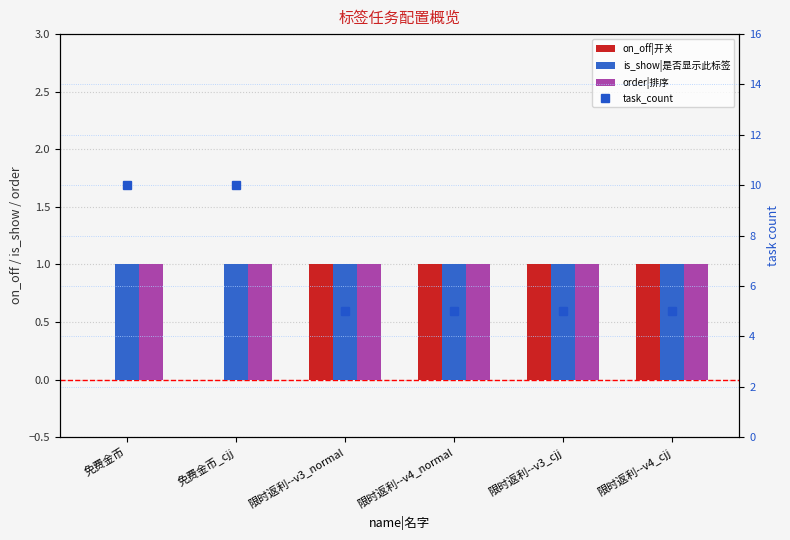

Is it true that is_show|是否显示此标签 equals 0 at 限时返利--v3_normal?

False